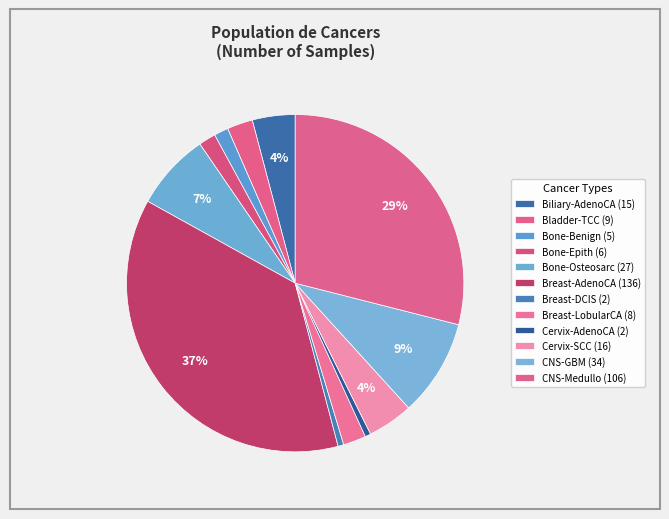

How many segments does this pie chart have?

12